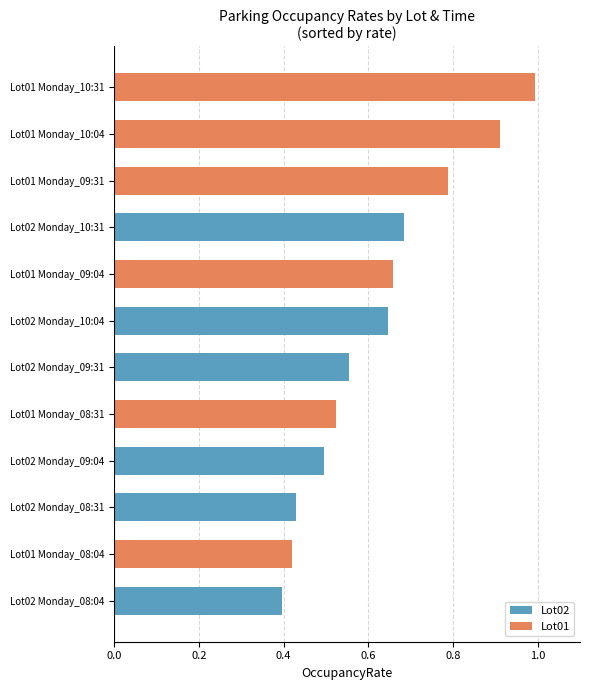

Reading right to left, list all the values displayed in this chart.

Lot01: 1.0	0.9	0.8	0.7	0.5	0.4
Lot02: 0.7	0.6	0.6	0.5	0.4	0.4